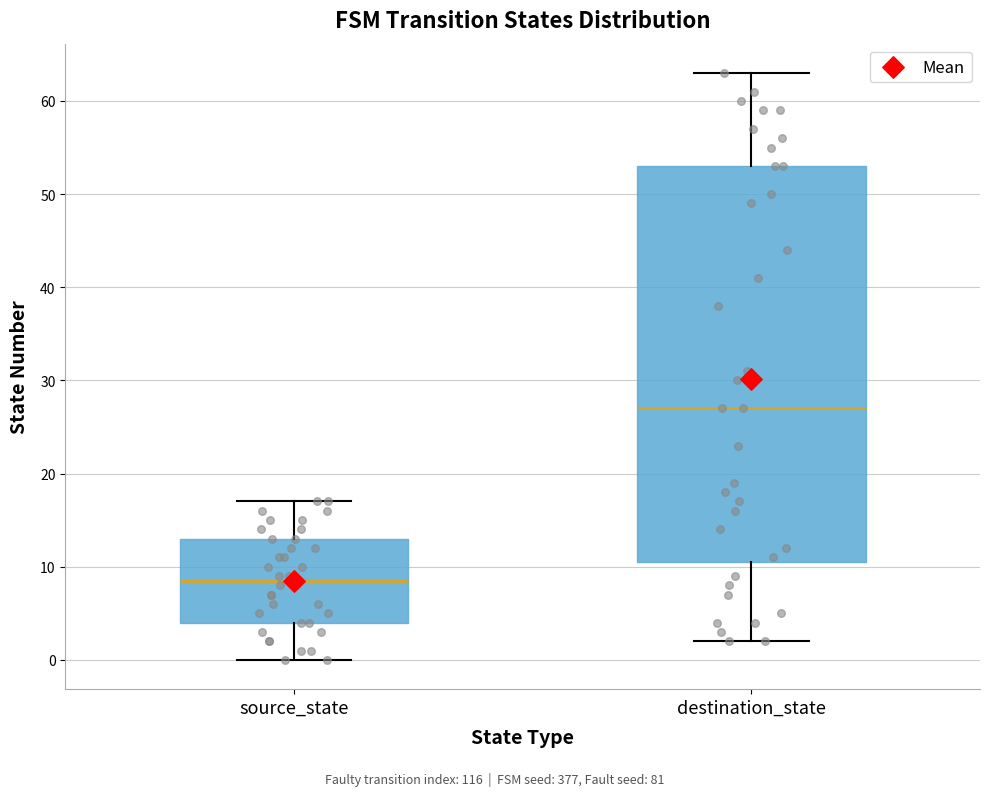

Comparing the boxes themselves (not the whiskers), which one is the tallest?

destination_state